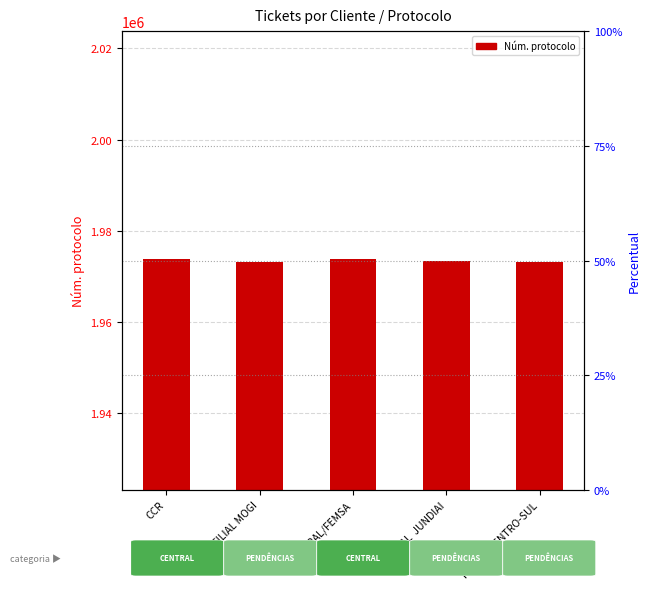

Which label corresponds to the smallest value in the chart?

FILIAL MOGI